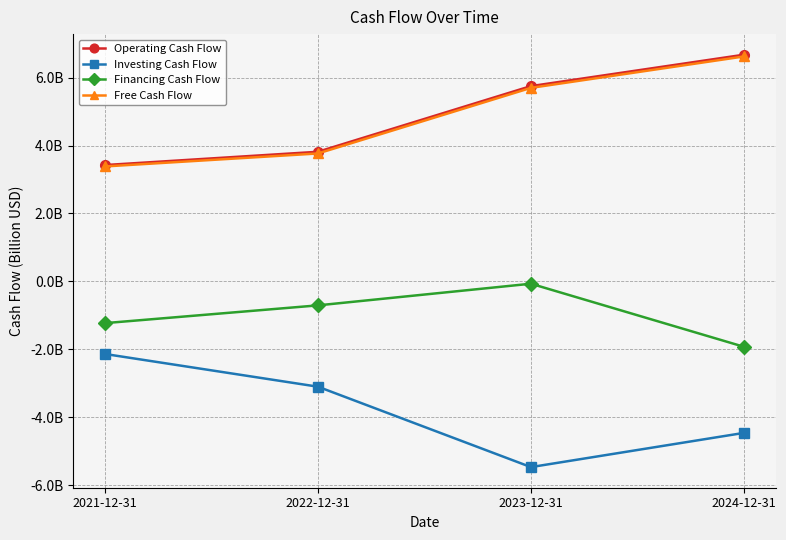

Does the chart have visible grid lines?

Yes